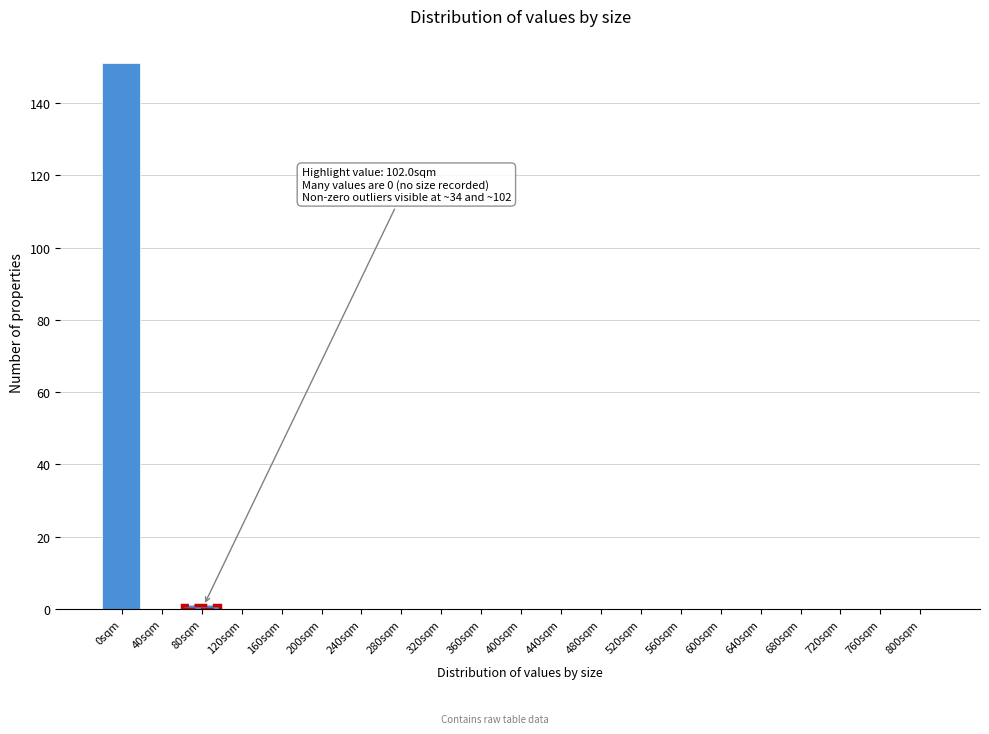

Reading left to right, transcribe all the data shown in this chart.

0sqm=151	40sqm=0	80sqm=1	120sqm=0	160sqm=0	200sqm=0	240sqm=0	280sqm=0	320sqm=0	360sqm=0	400sqm=0	440sqm=0	480sqm=0	520sqm=0	560sqm=0	600sqm=0	640sqm=0	680sqm=0	720sqm=0	760sqm=0	800sqm=0